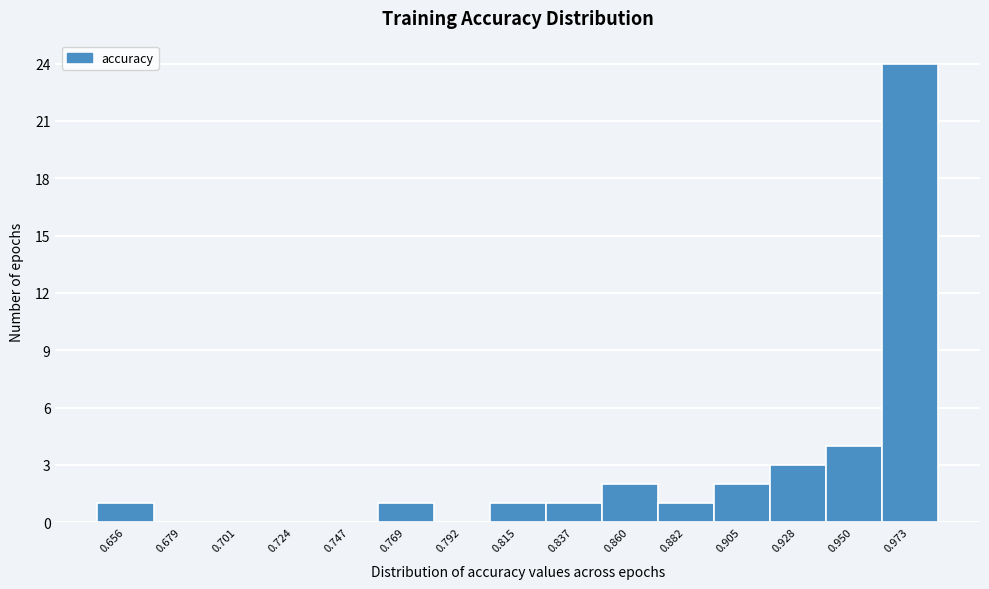

Reading left to right, list all the values displayed in this chart.

0.656=1	0.679=0	0.701=0	0.724=0	0.747=0	0.769=1	0.792=0	0.815=1	0.837=1	0.860=2	0.882=1	0.905=2	0.928=3	0.950=4	0.973=24